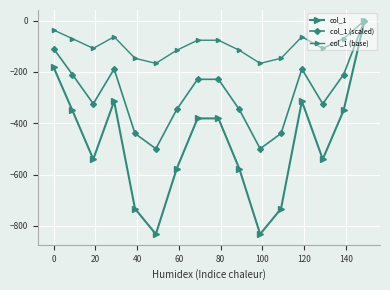

How many lines are shown in the chart?

3